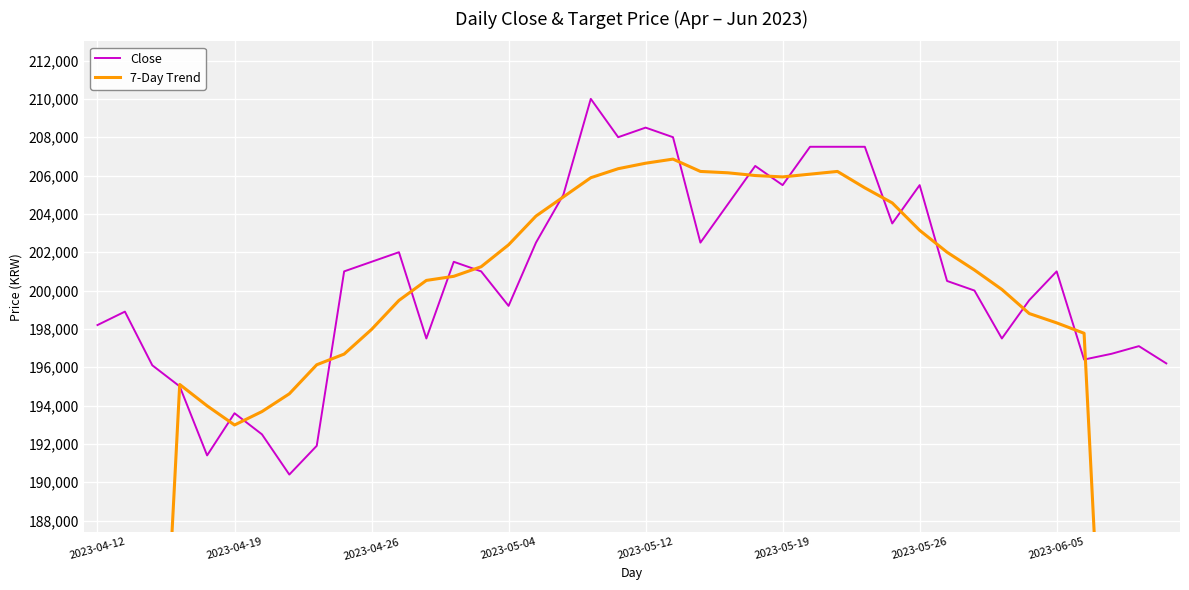

True or false: Close has more than 0 interior local peaks.

True